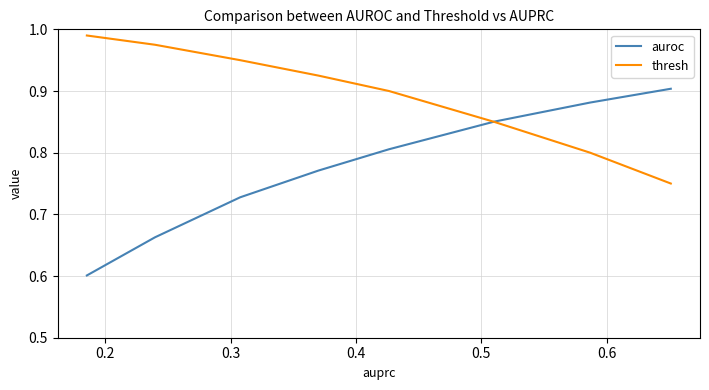

What position from the left is 0.2?

2